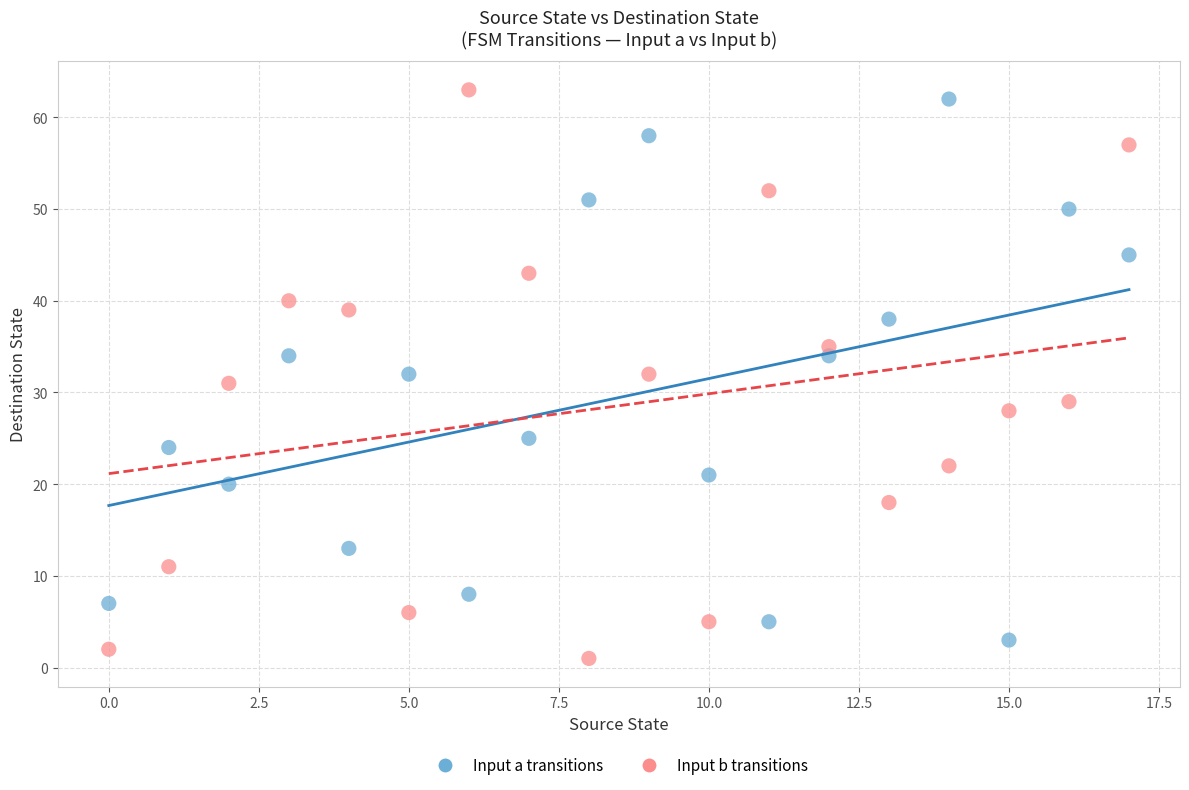

Across all data points, what is the range of Y values (max minus min)?

62